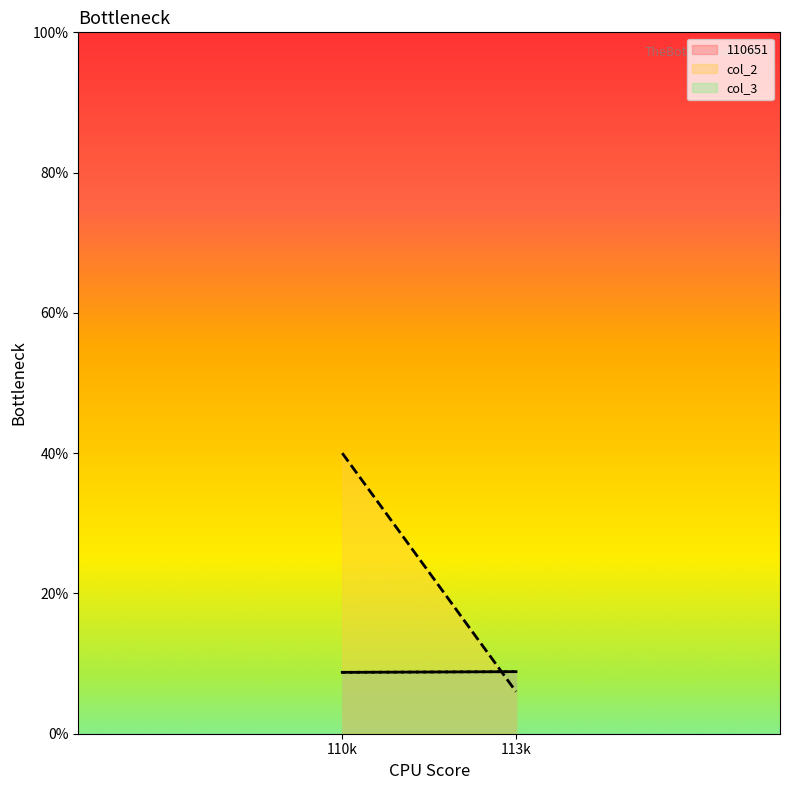

What is the difference between the highest and lowest values at 110651?

2.8